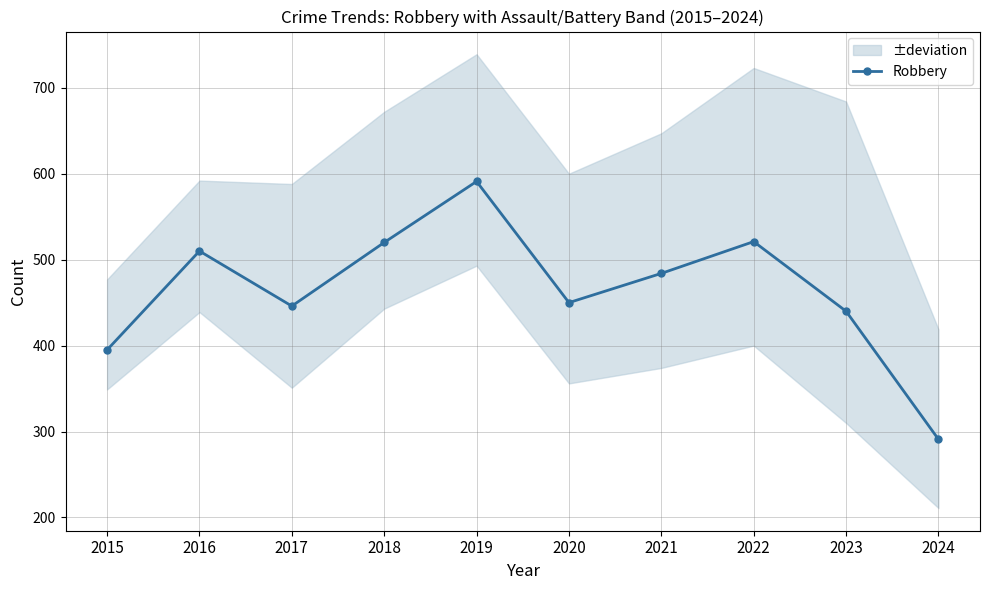

Approximately how many times larger is the value at 2018 compared to 2016?

1.0